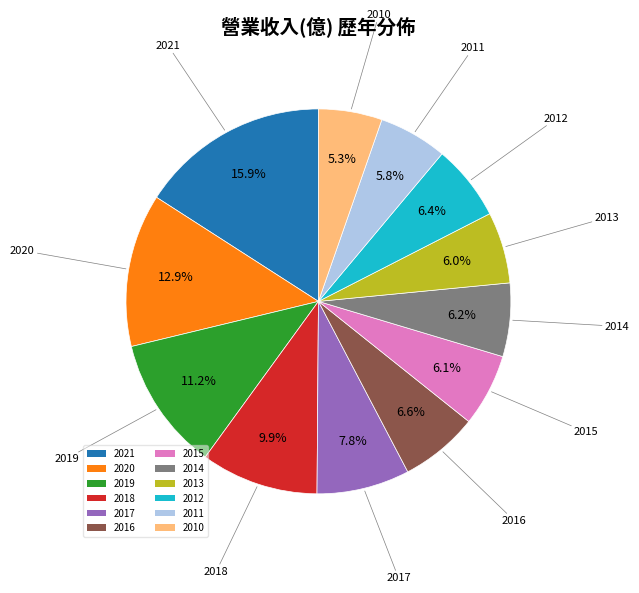

Is there a majority slice in this chart?

No